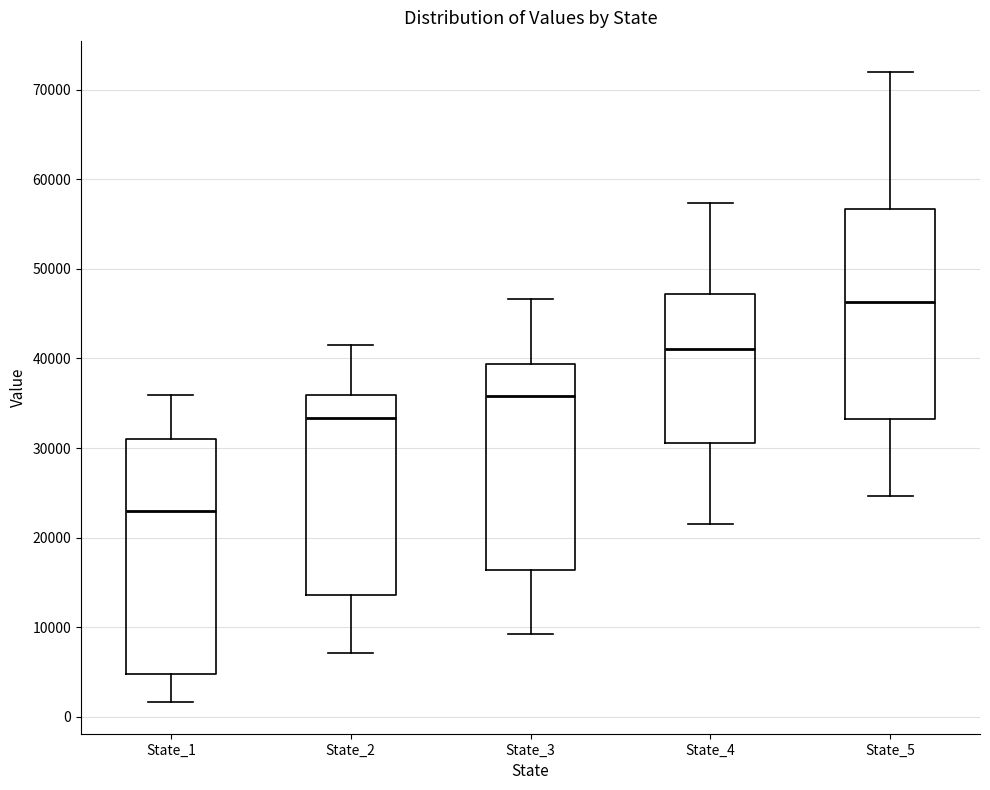

Where is the upper edge of the box for State_1 on the y-axis? The values are not printed on the chart, so give them approximately, as read against the axis.

31000